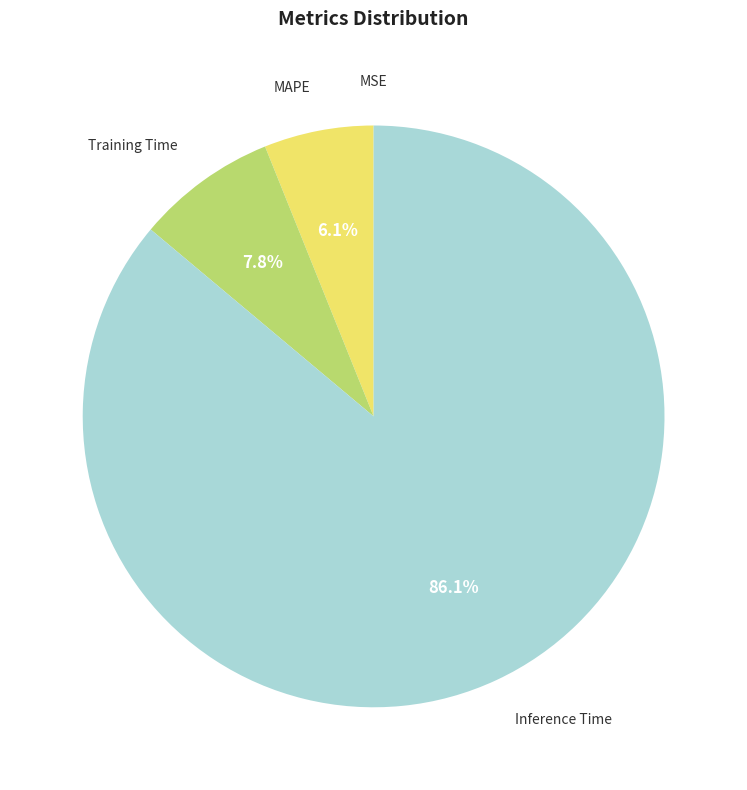

To the nearest percent, what is the difference between the largest and smallest slice percentages?

86%